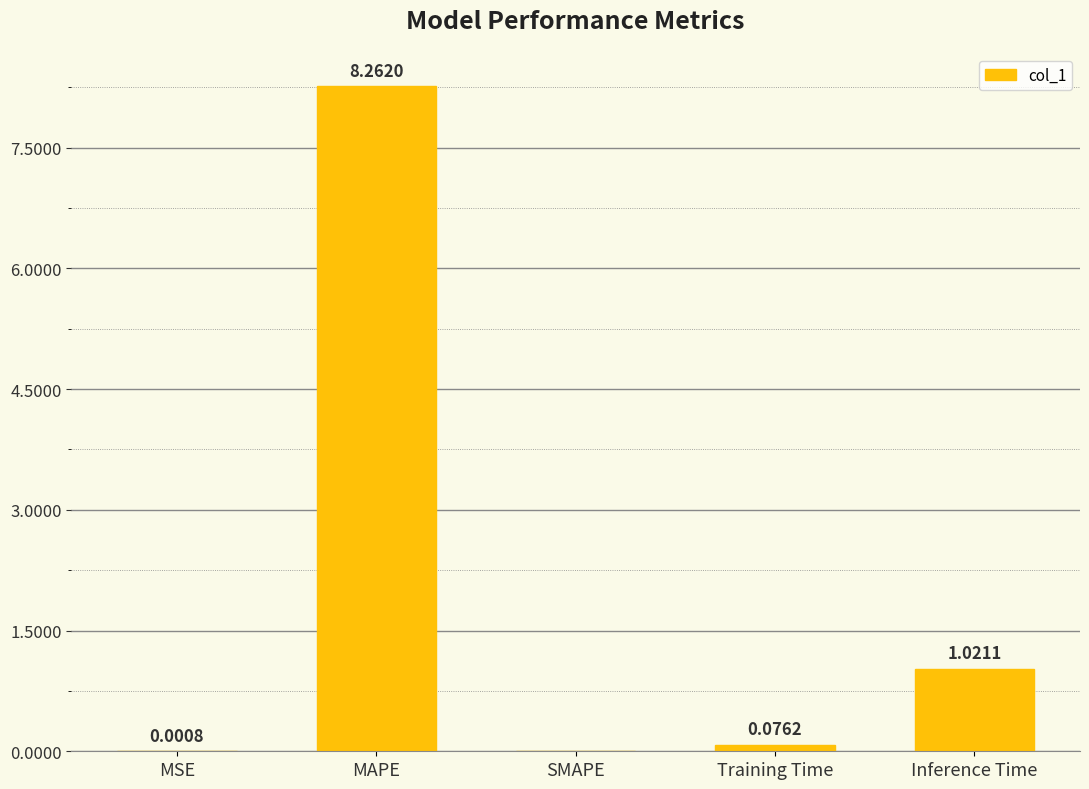

Which category has the highest value across all series?

MAPE